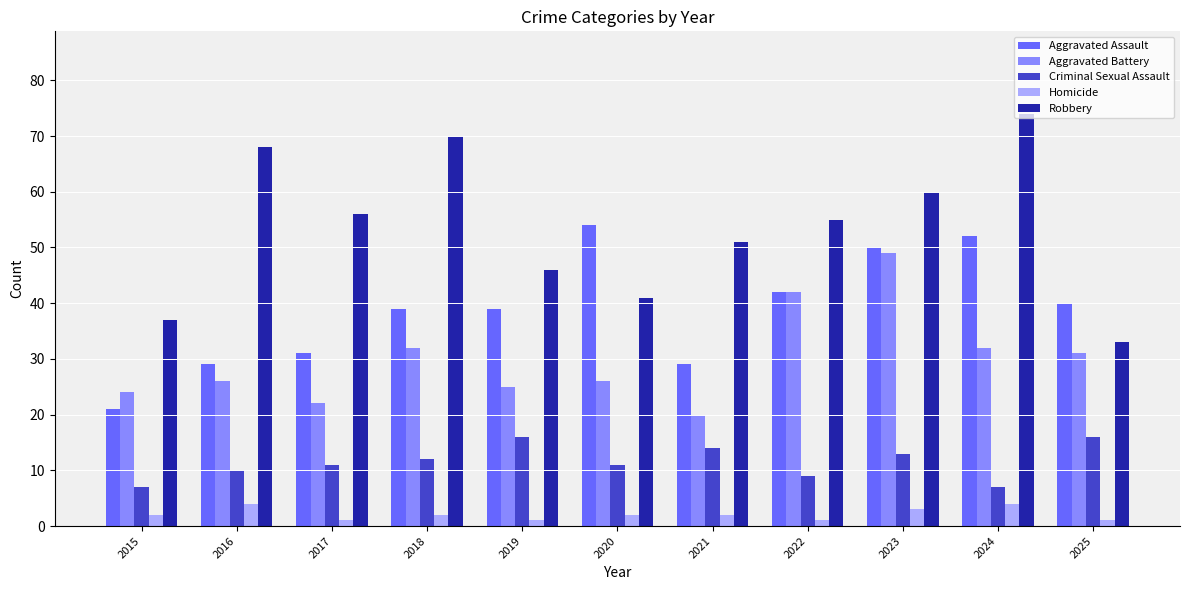

What is the approximate value of Aggravated Battery at 2023, to the nearest 10?

50